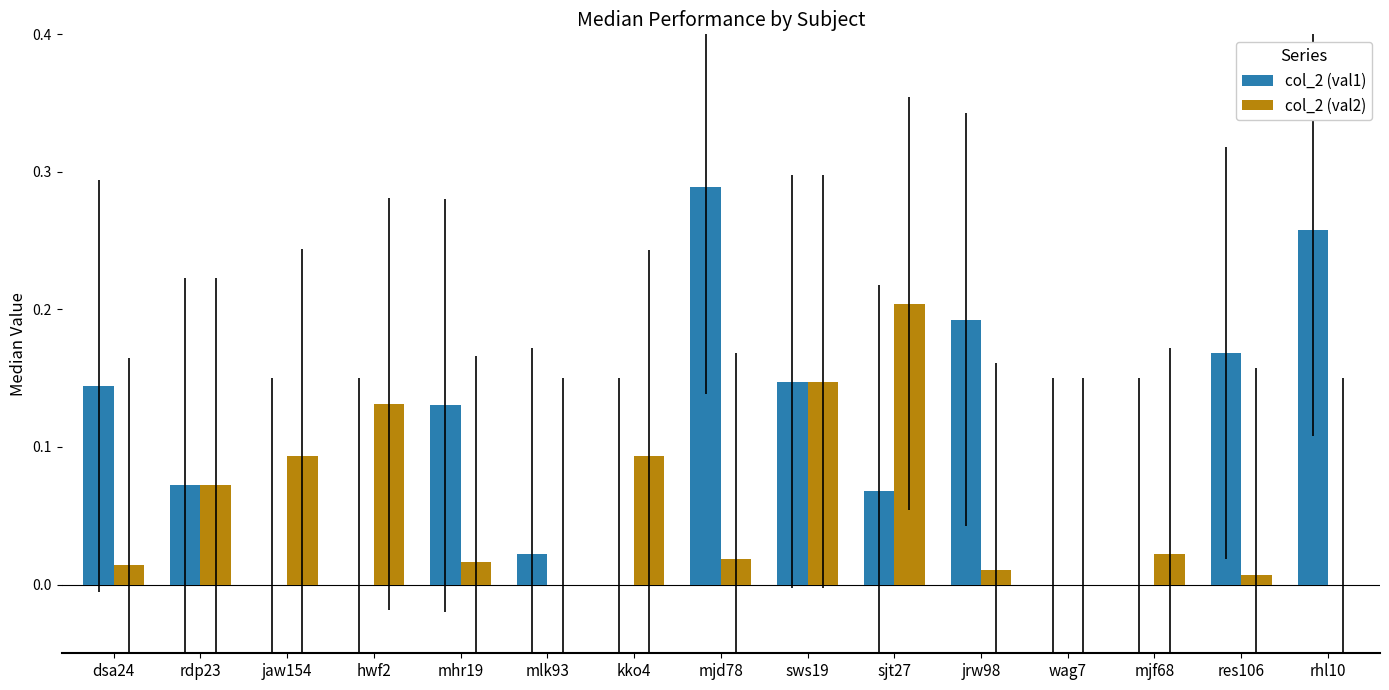

Is it true that col_2 (val1) equals 0.0 at kko4?

True